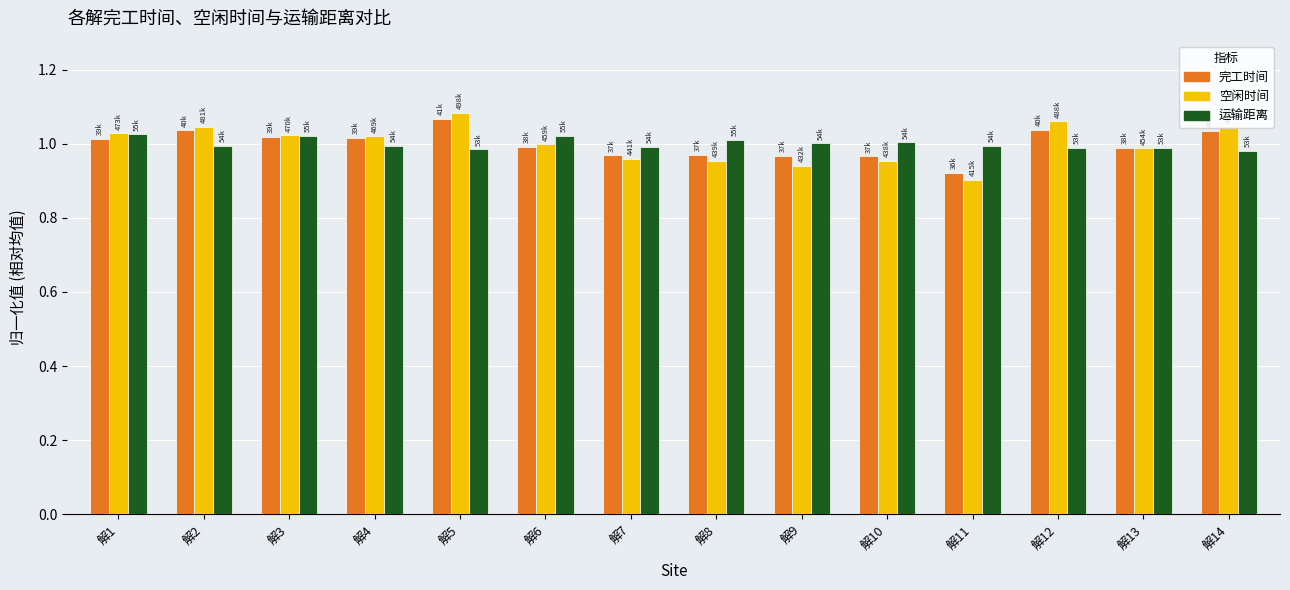

How many bars are there in total?

42